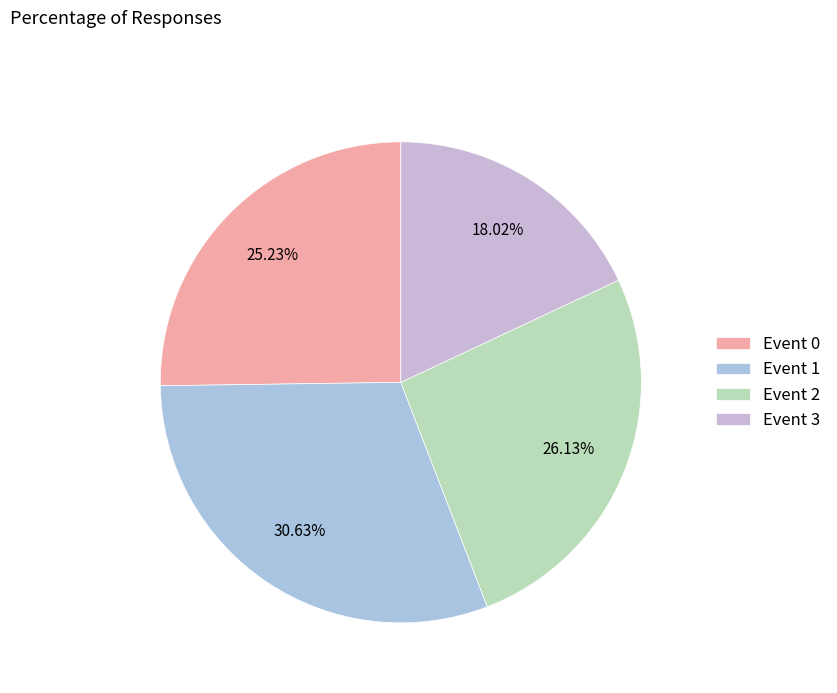

How many segments does this pie chart have?

4